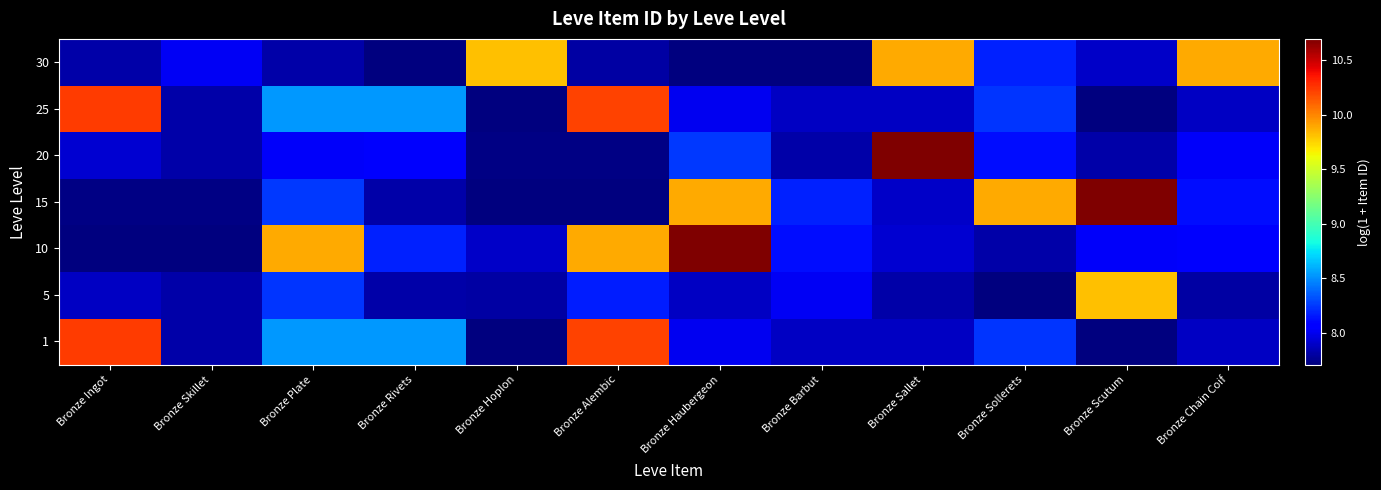

At Bronze Hoplon, list the series in order from largest to smallest.

30, 10, 5, 20, 15, 1, 25